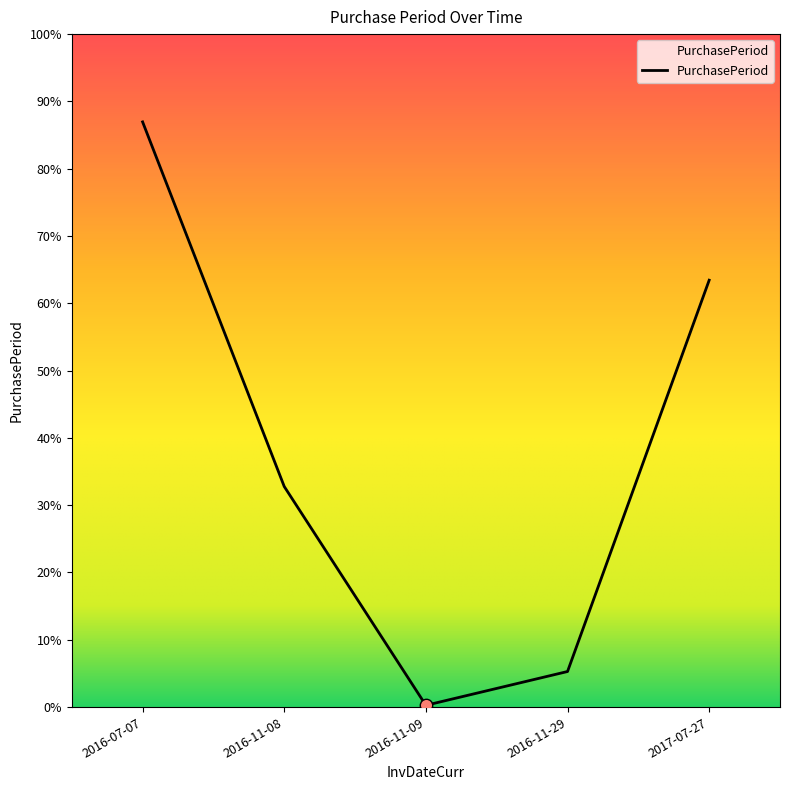

Which has a higher value, 2017-07-27 or 2016-11-09?

2017-07-27